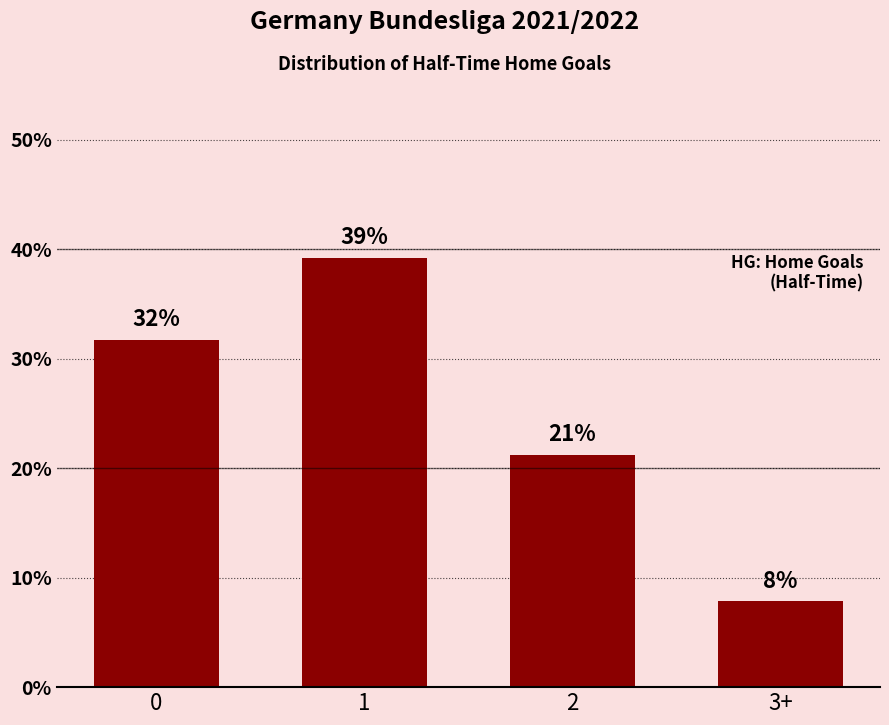

Which has a higher value, 0 or 1?

1